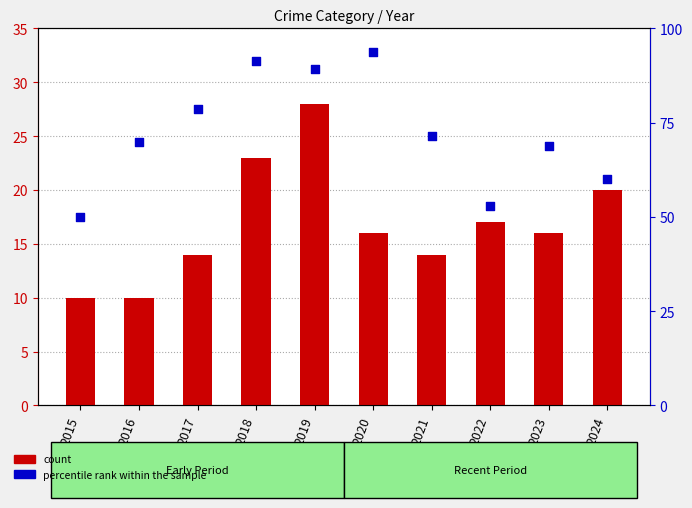

Which series contains the highest Y value?

percentile rank within the sample